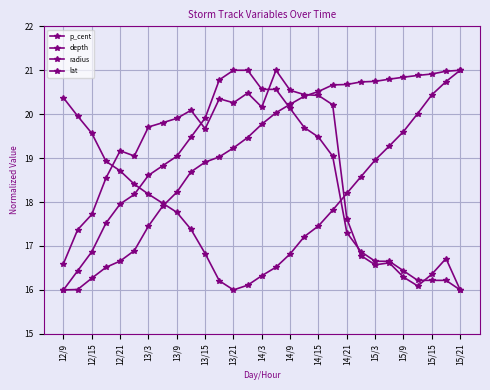

Count the number of data series in this chart.

4